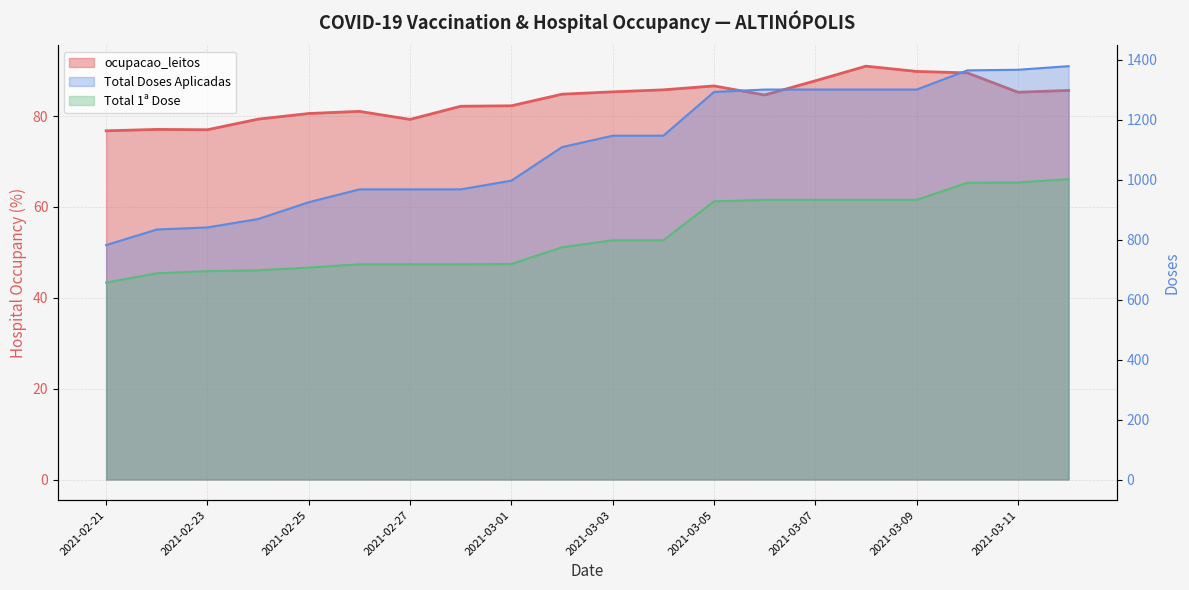

At which label is Total Doses Aplicadas closest to 1080?

2021-03-02